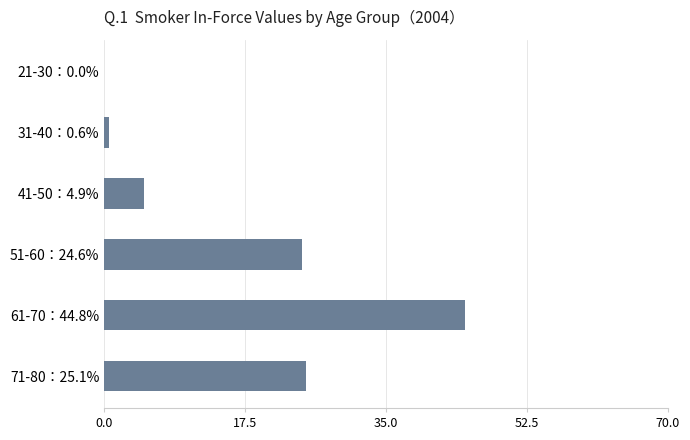

What is the ratio of the value at 51-60：24.6% to the value at 61-70：44.8%?

0.5